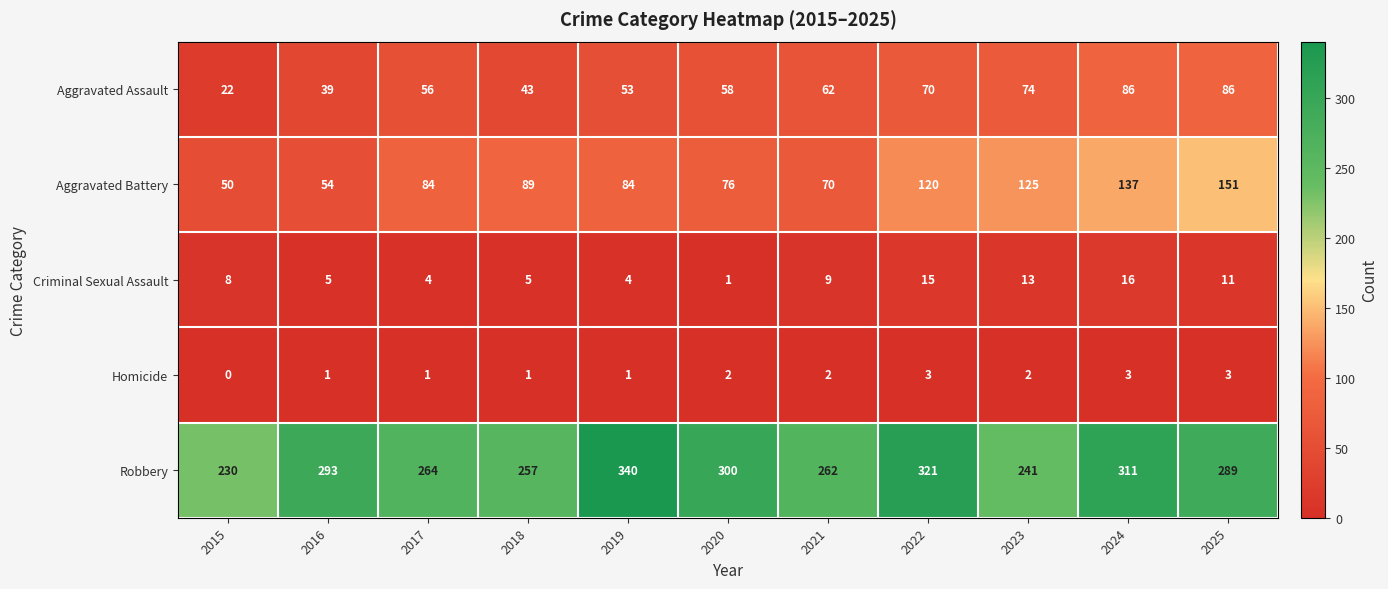

At which label is Aggravated Battery closest to 100?

2018